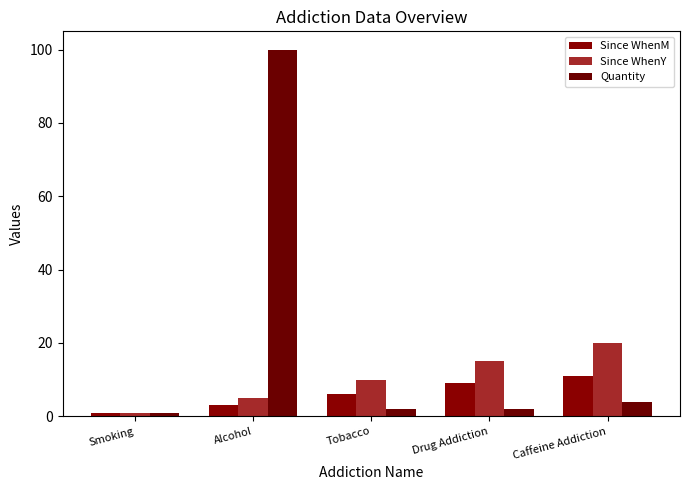

Rank the series by their maximum value, from lowest to highest.

Since WhenM, Since WhenY, Quantity